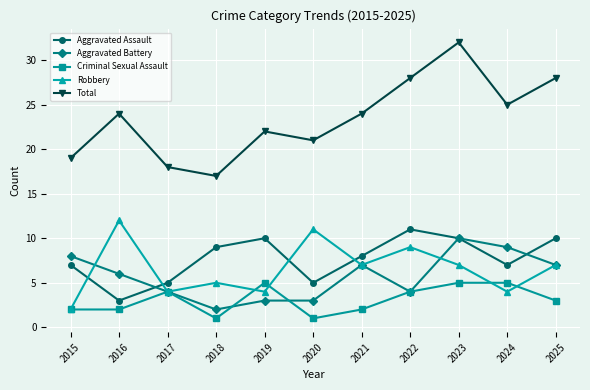

After their last crossing, which series has the higher values: Aggravated Battery or Criminal Sexual Assault?

Aggravated Battery